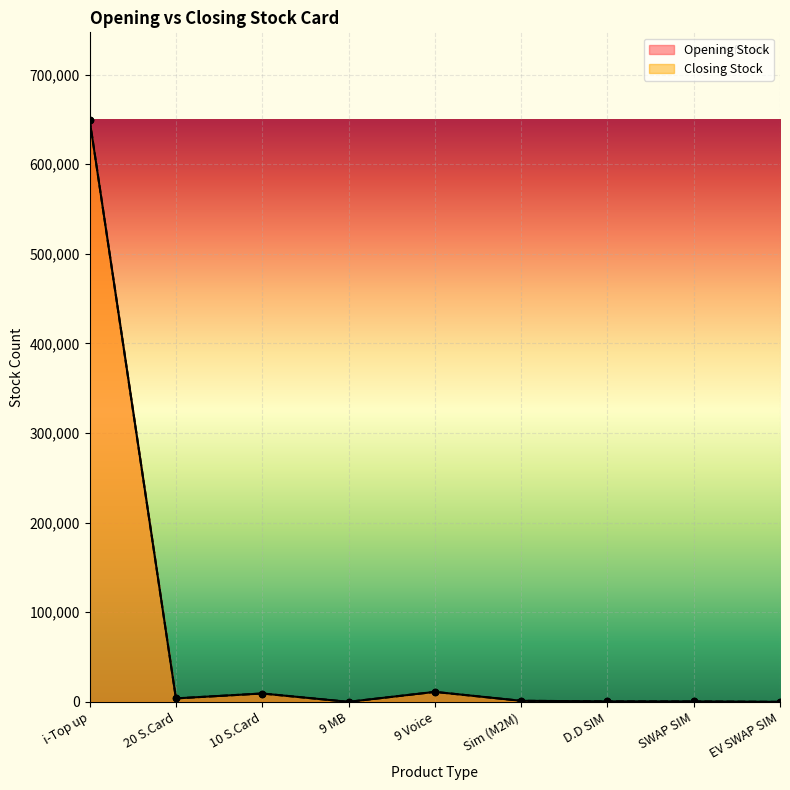

What is the total value across all series at i-Top up?

1299506